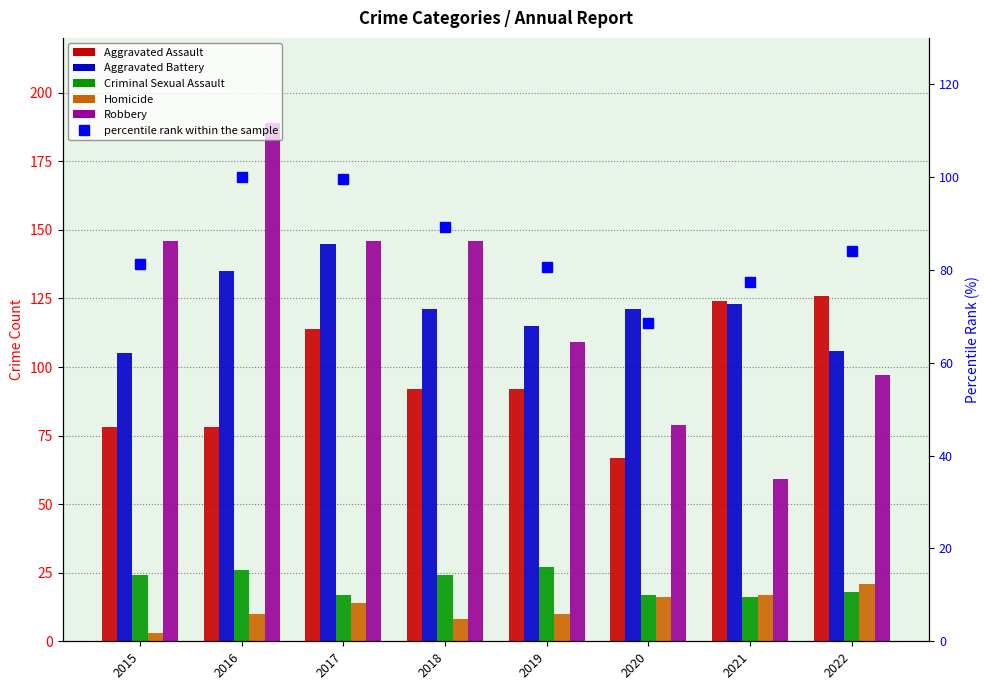

How many series are shown in this chart?

6